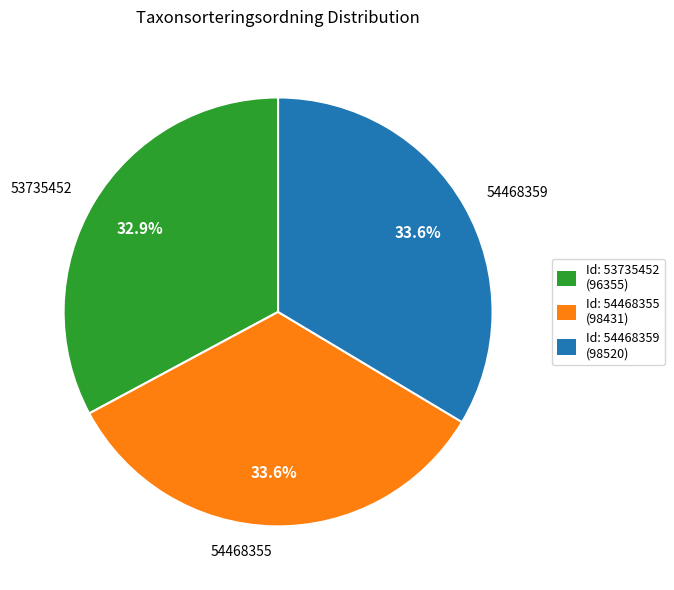

How many slices are in this pie chart?

3